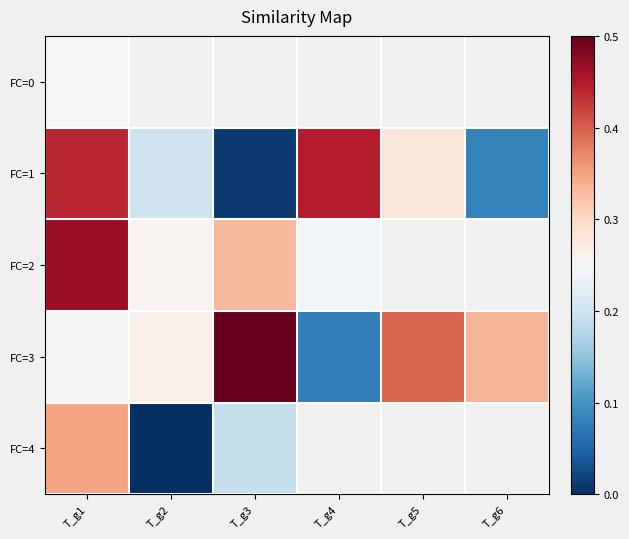

List the series in order of their peak value, lowest first.

FC=0, FC=4, FC=1, FC=2, FC=3